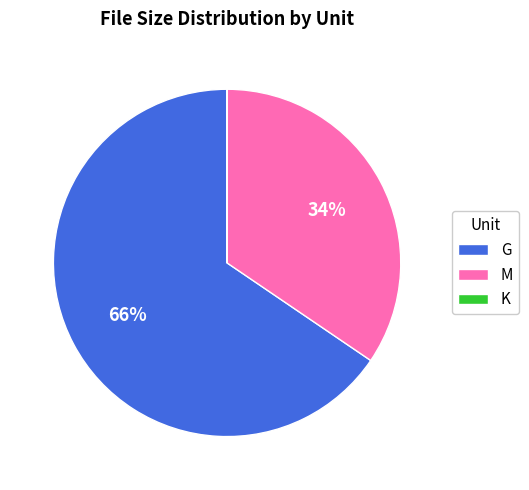

What is the largest slice in the pie chart?

G